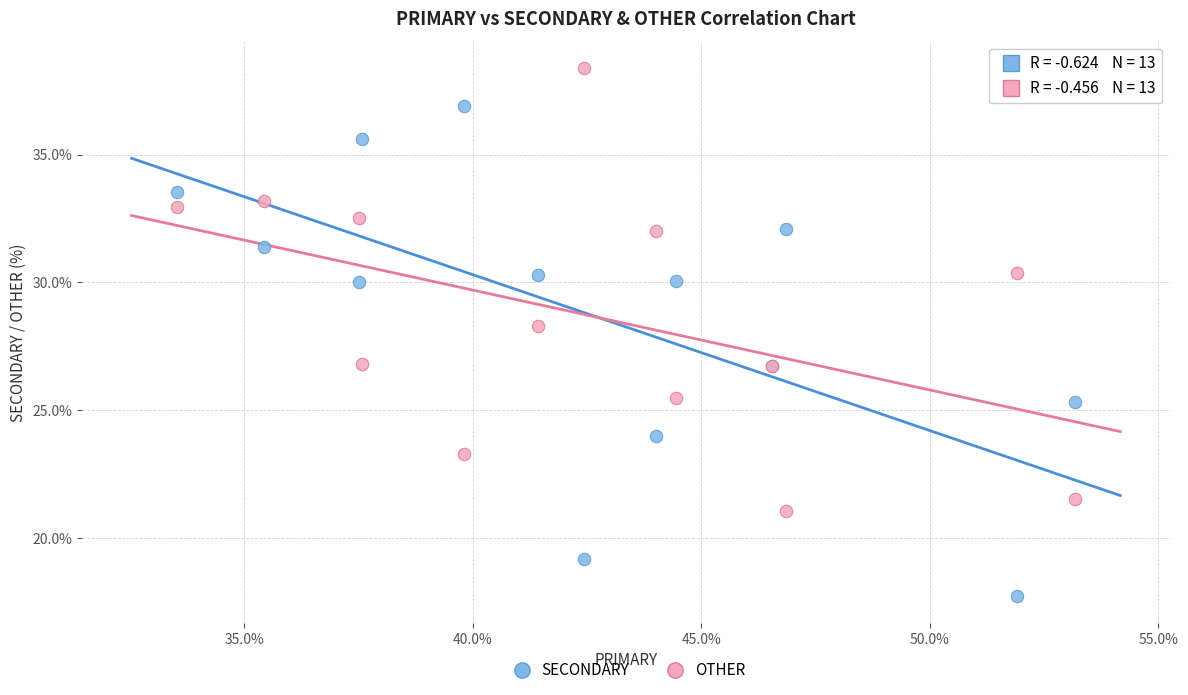

Across all series, what Y value is closest to 28?

28.3